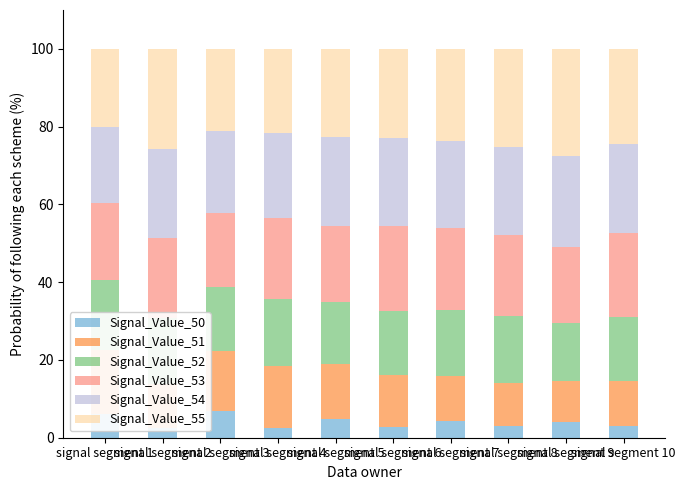

How many bars are there in each group?

6